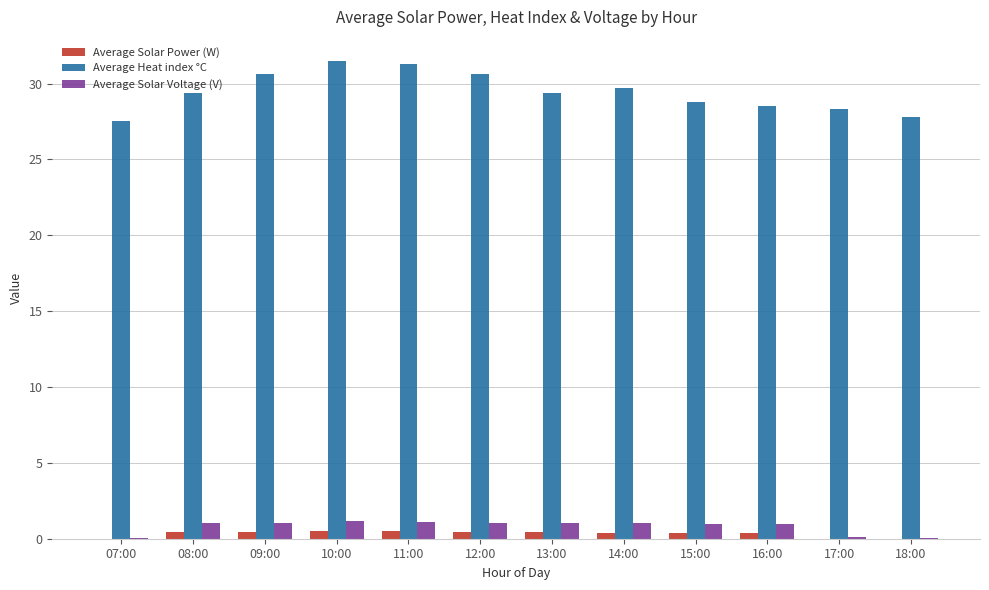

Which series has the largest total across all categories?

Average Heat index °C